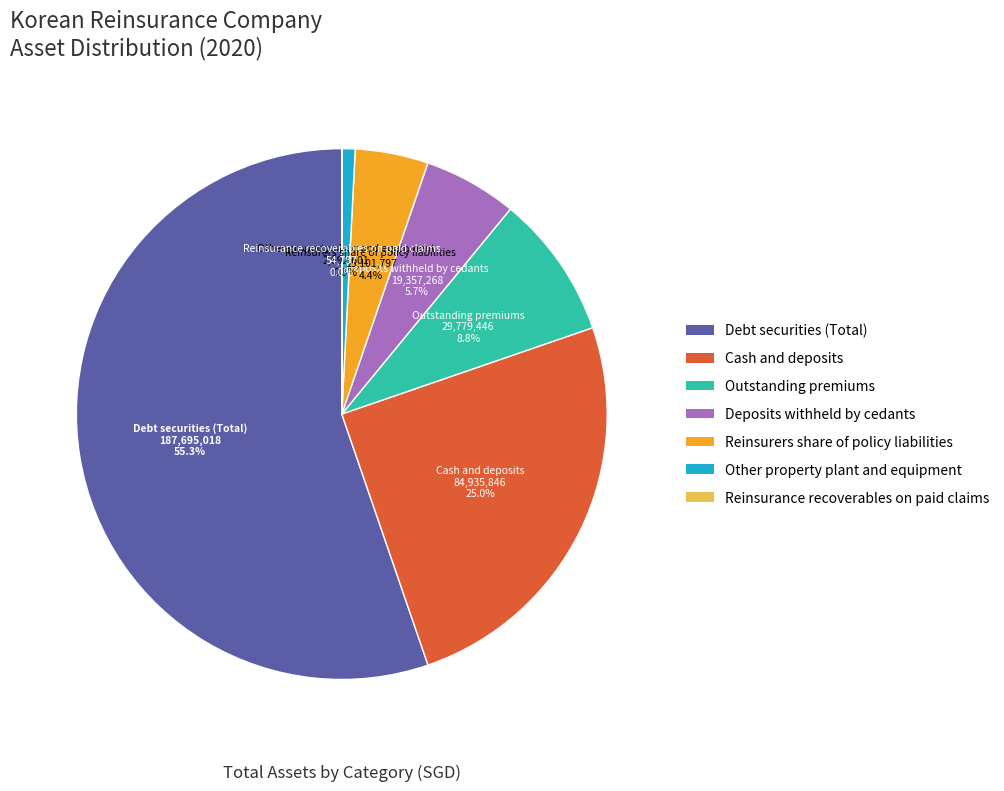

Does Debt securities (Total) represent more than half of the total?

Yes